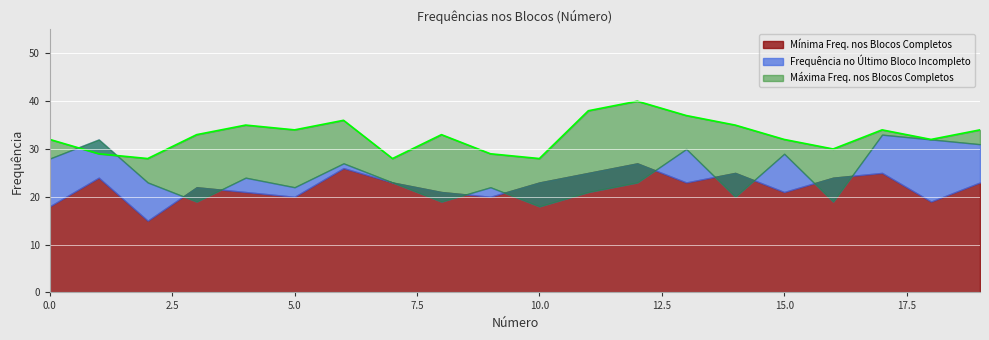

Which series ends up on top after the final intersection of Mínima Freq. nos Blocos Completos and Frequência no Último Bloco Incompleto?

Frequência no Último Bloco Incompleto